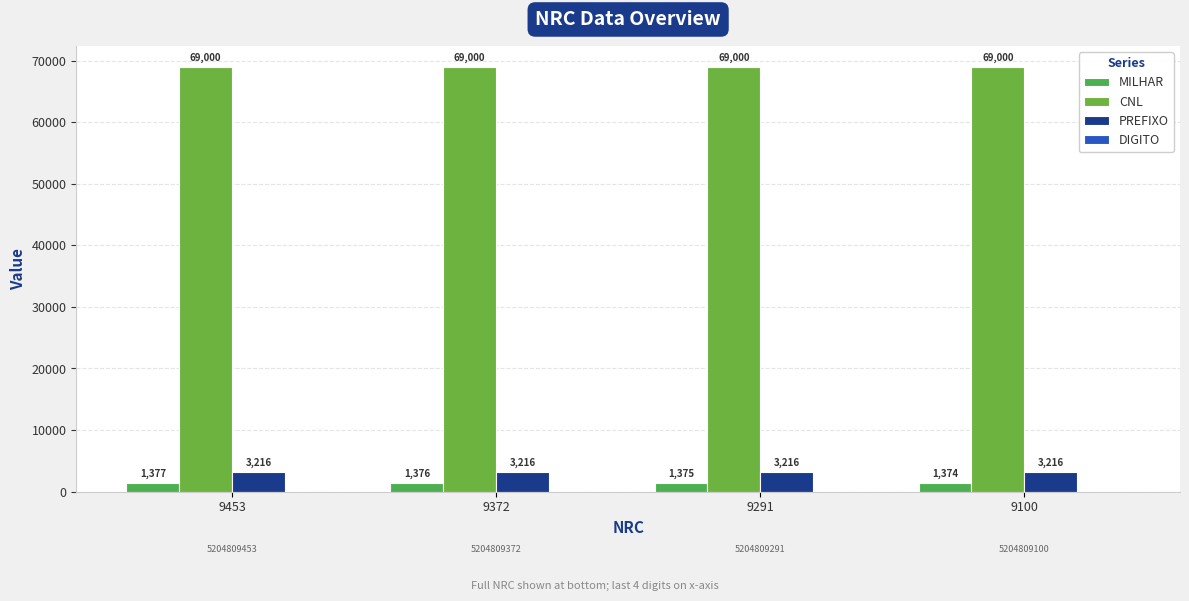

What is the total value across all series at 9291?

73591